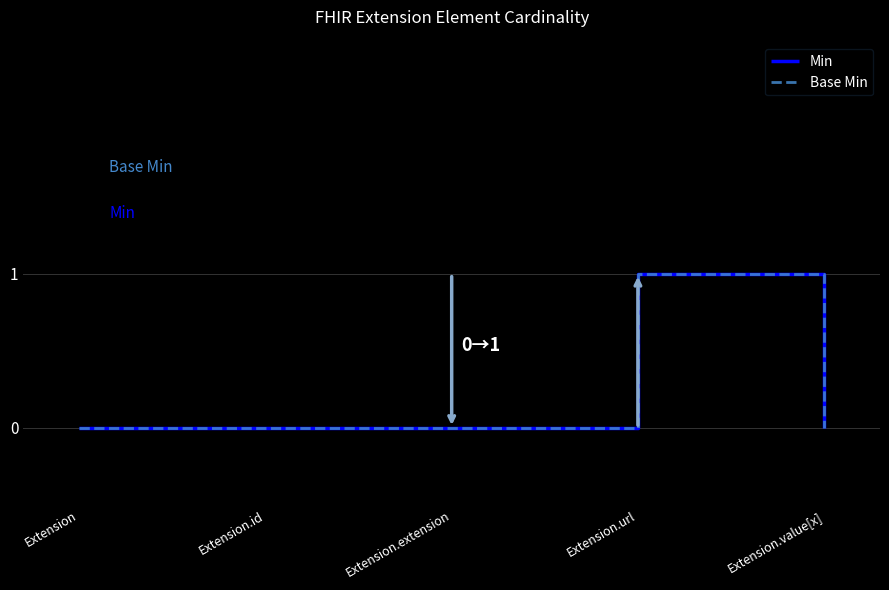

What is the sum of all Min values?

1